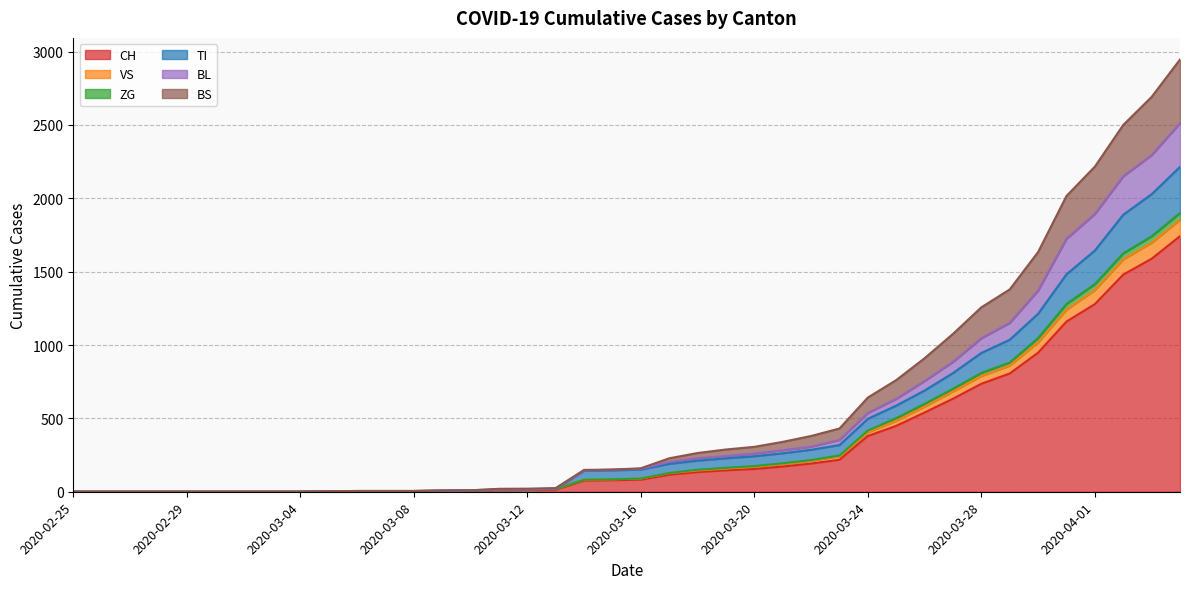

True or false: CH and ZG cross at least once.

False